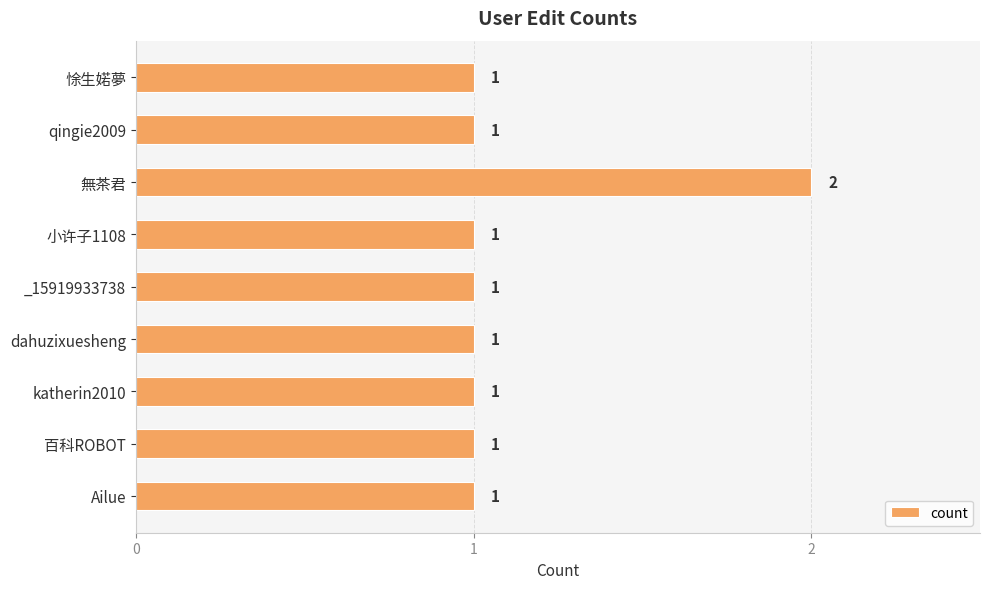

How many values exceed 1?

1